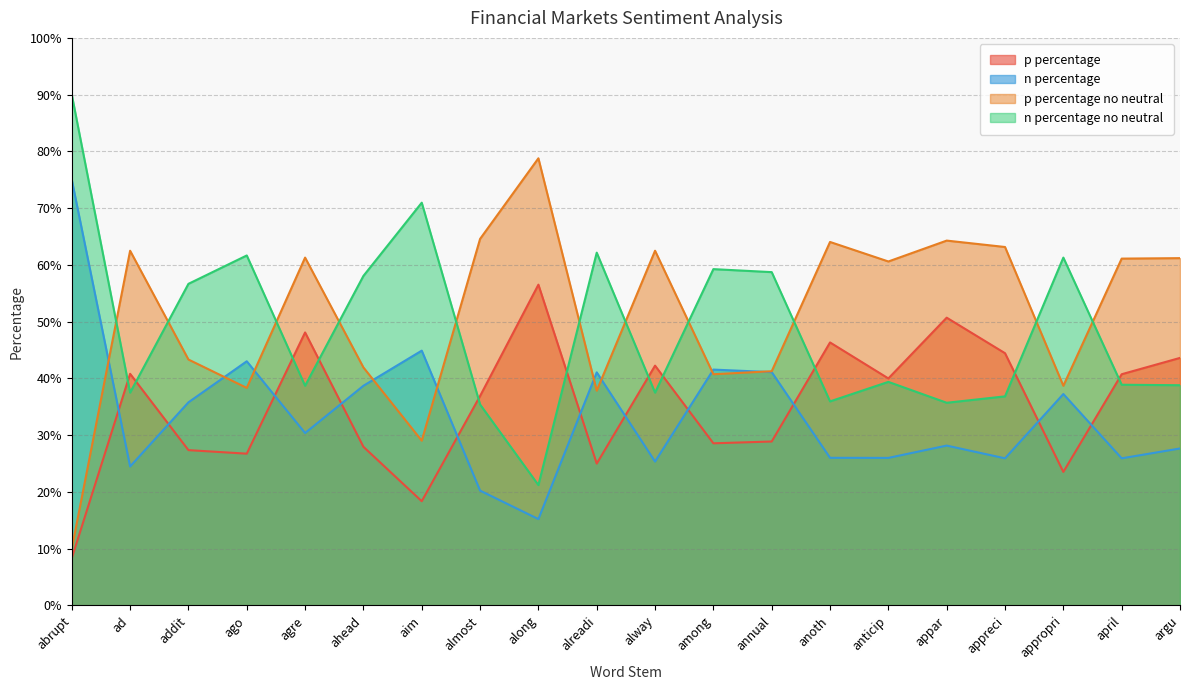

What are all the series names shown in the legend?

p percentage, n percentage, p percentage no neutral, n percentage no neutral